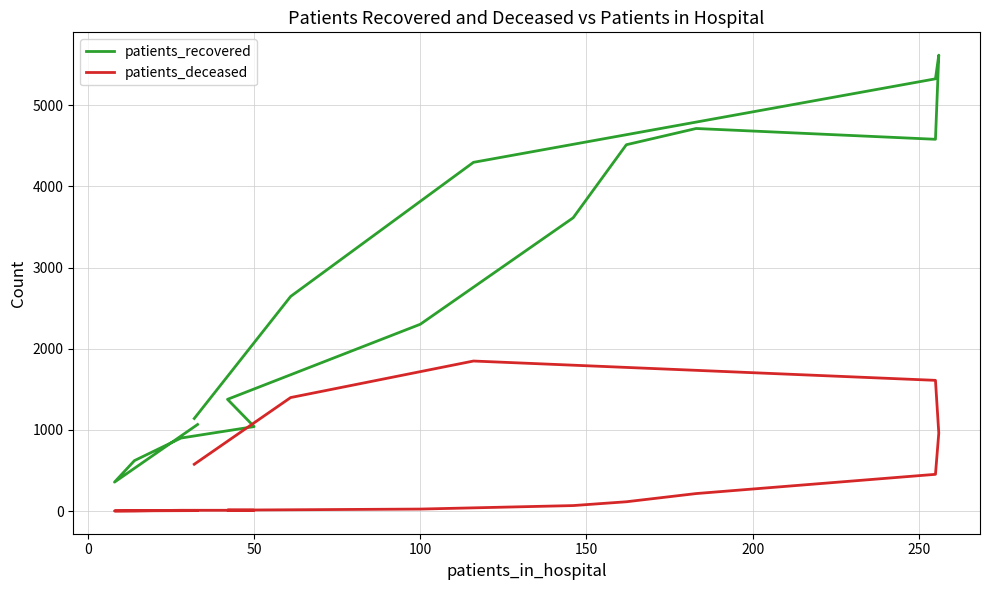

What is the minimum value shown in the chart?

1